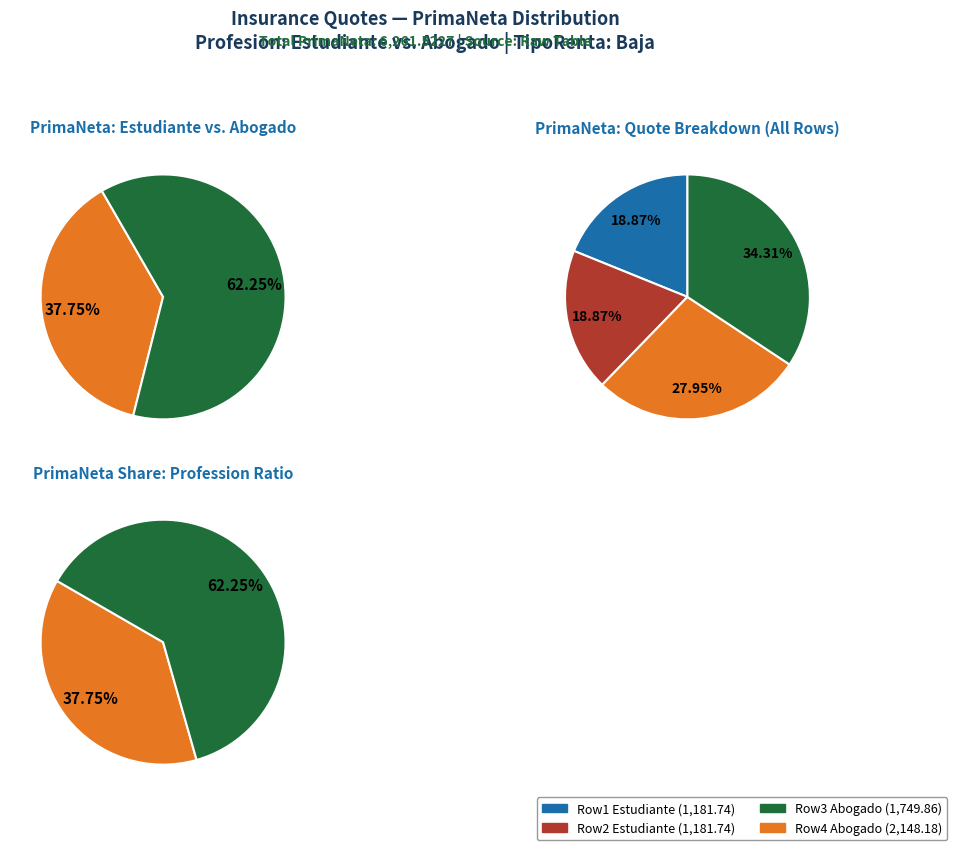

Rank the series by their maximum value, from lowest to highest.

Estudiante, Abogado